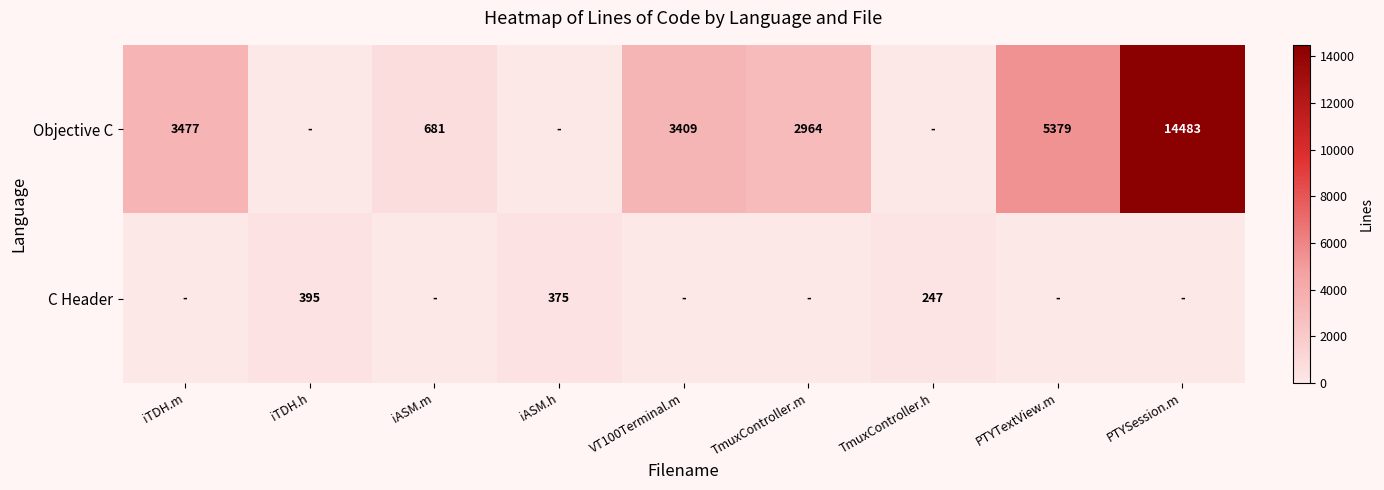

The C Header series shows 247 at TmuxController.h. True or false?

True